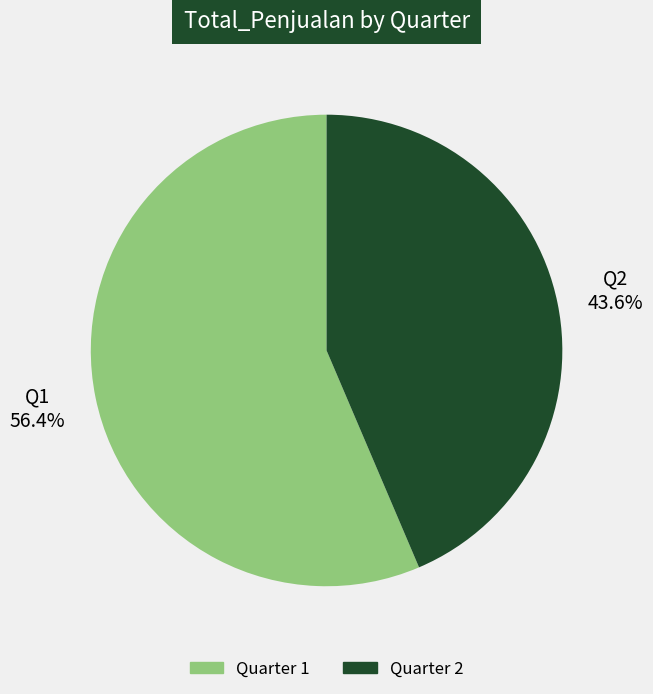

Count the number of slices in the pie.

2